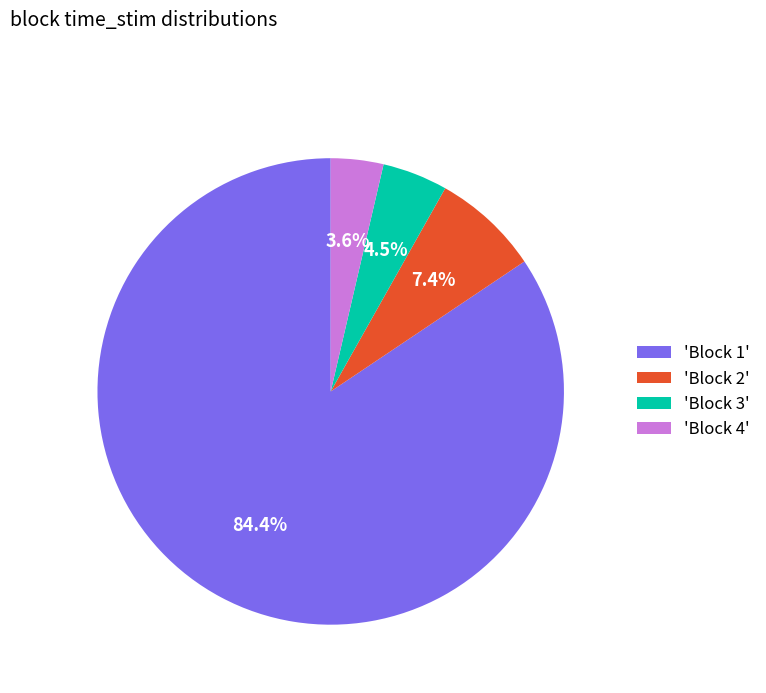

Which category has the biggest portion of the pie?

'Block 1'